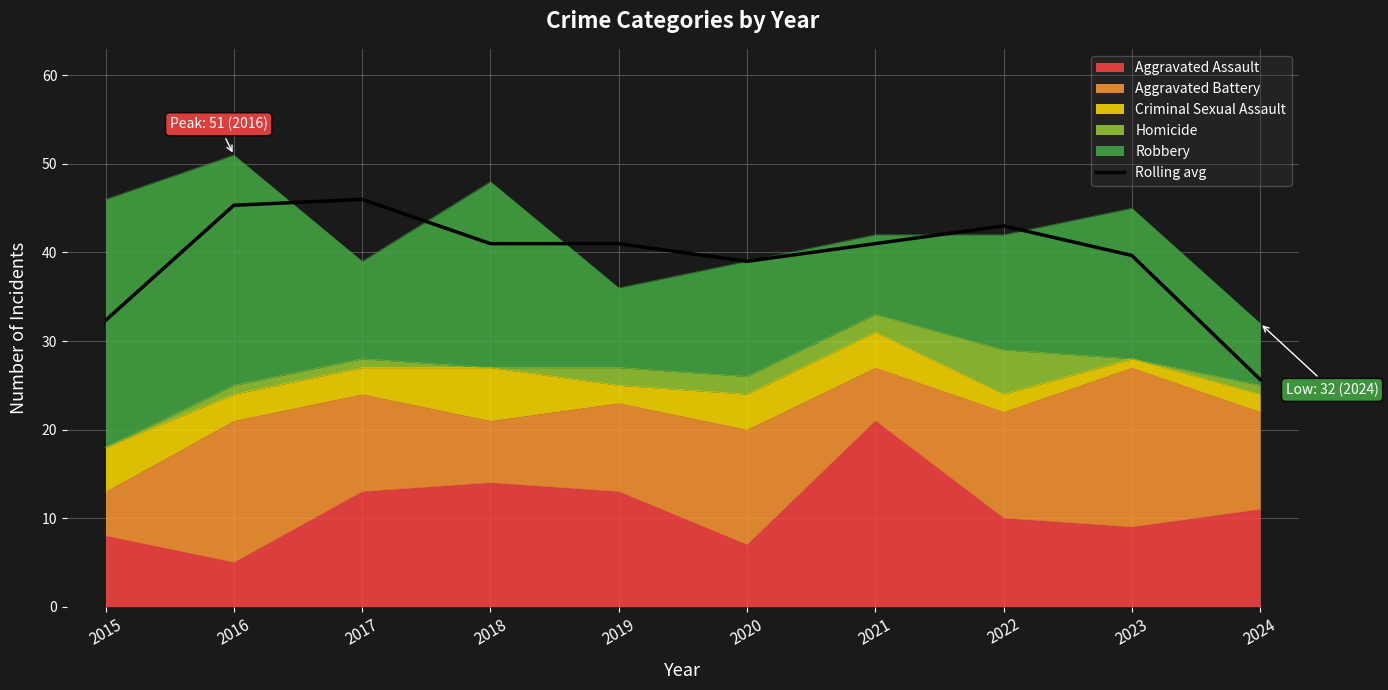

Reading left to right, extract all data points from this chart.

2015=32.3	2016=45.3	2017=46.0	2018=41.0	2019=41.0	2020=39.0	2021=41.0	2022=43.0	2023=39.7	2024=25.7